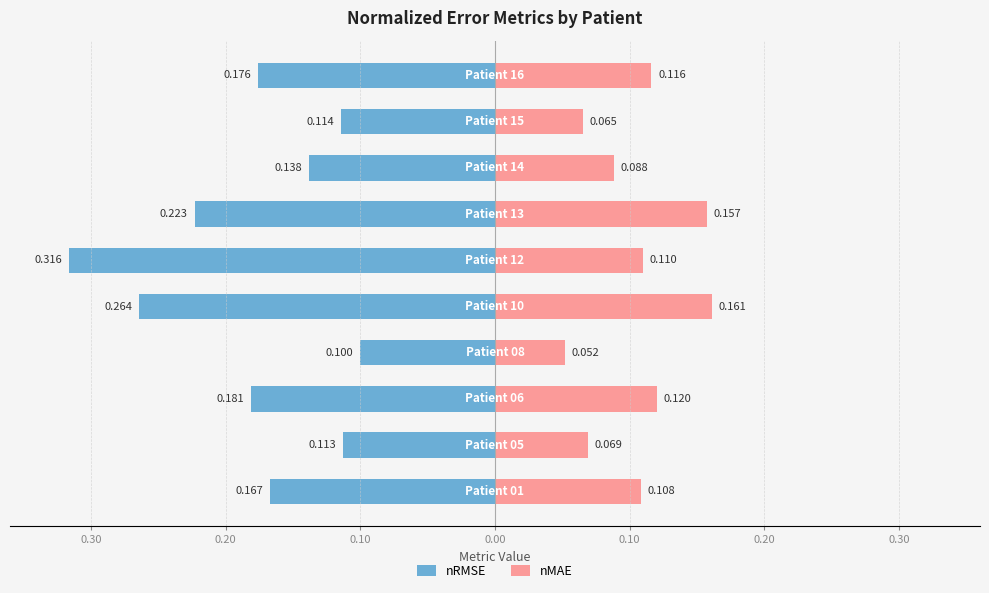

The value of nMAE at 0.20 is 0.2. True or false?

False